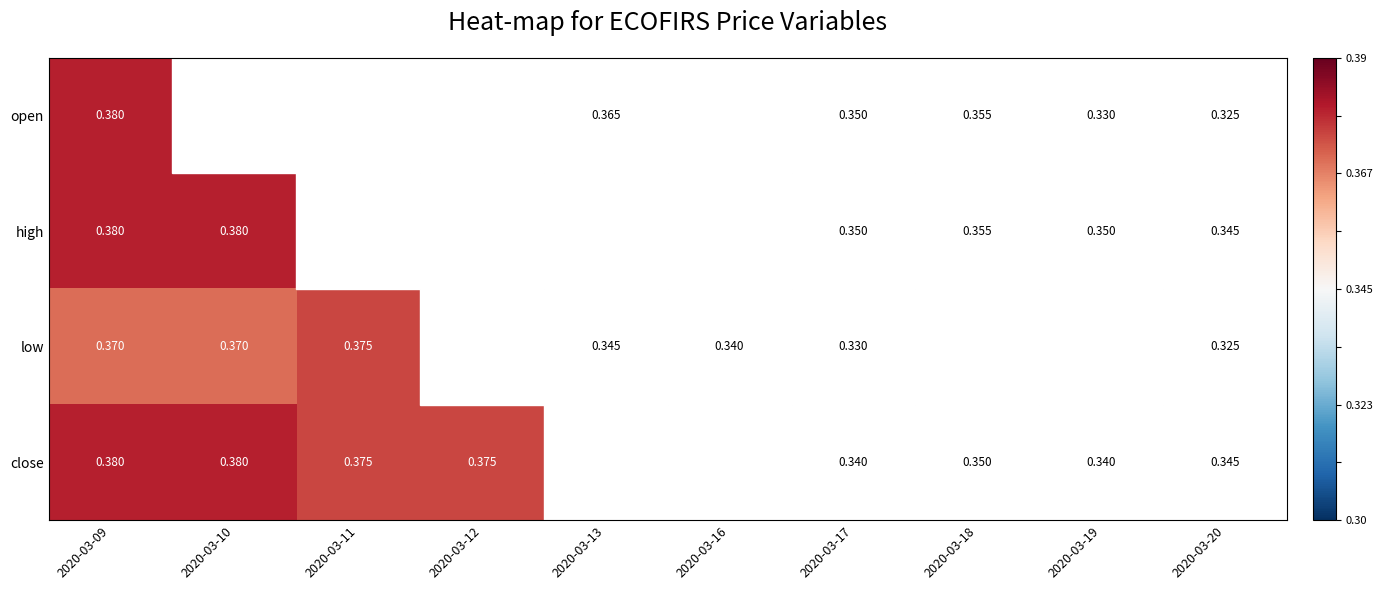

Which series changed the most between 2020-03-16 and 2020-03-19?

open